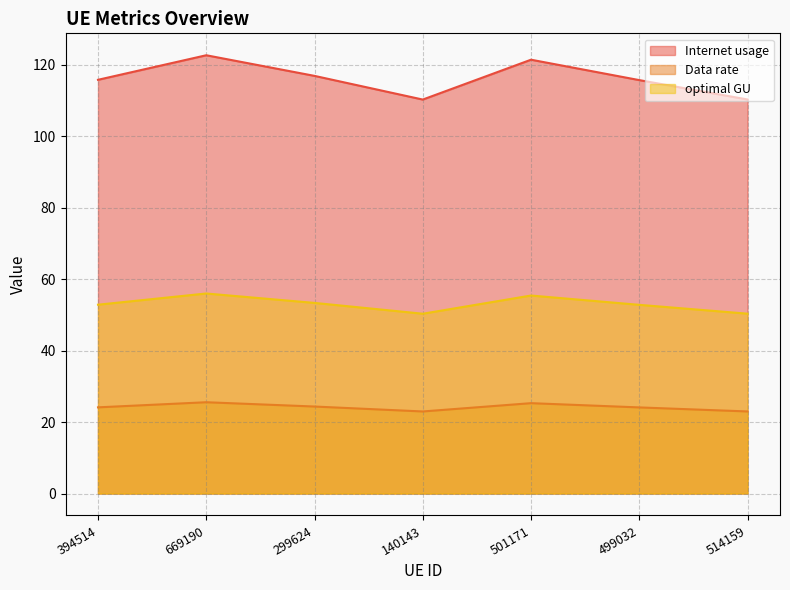

What is the minimum value for optimal GU?

50.3